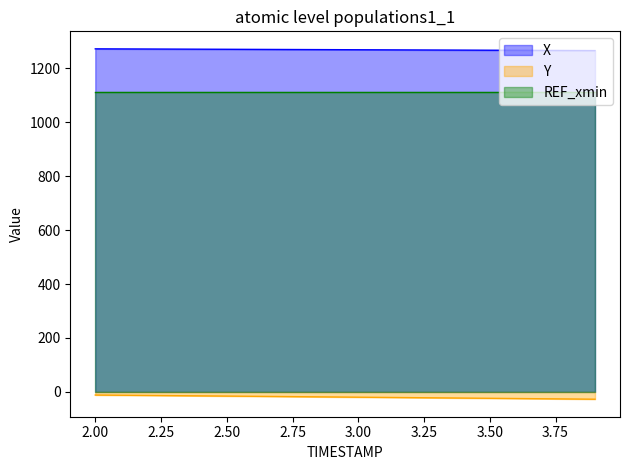

Which series has the largest total across all categories?

X